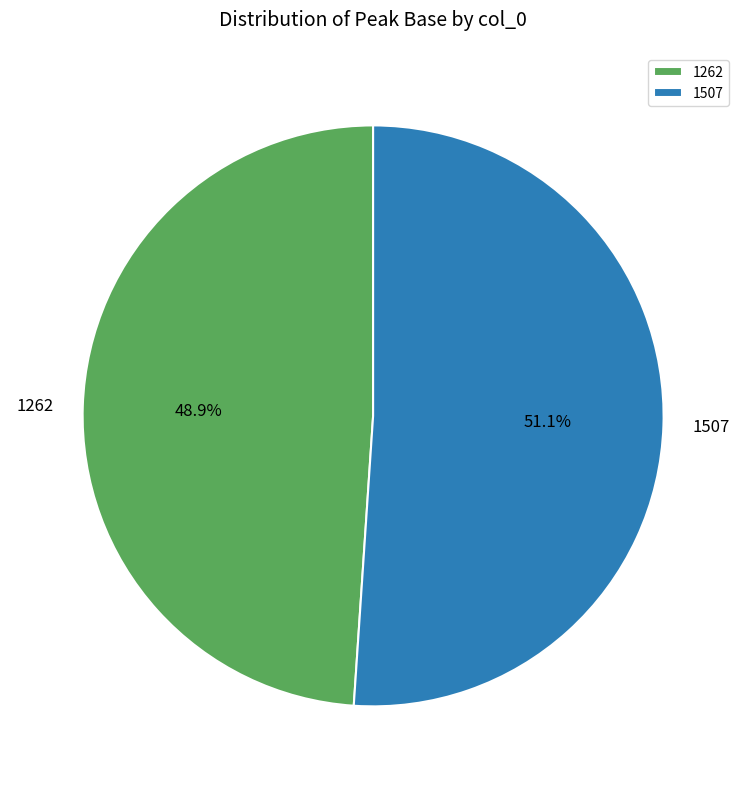

Is it true that 1262 is 40% of the pie?

False